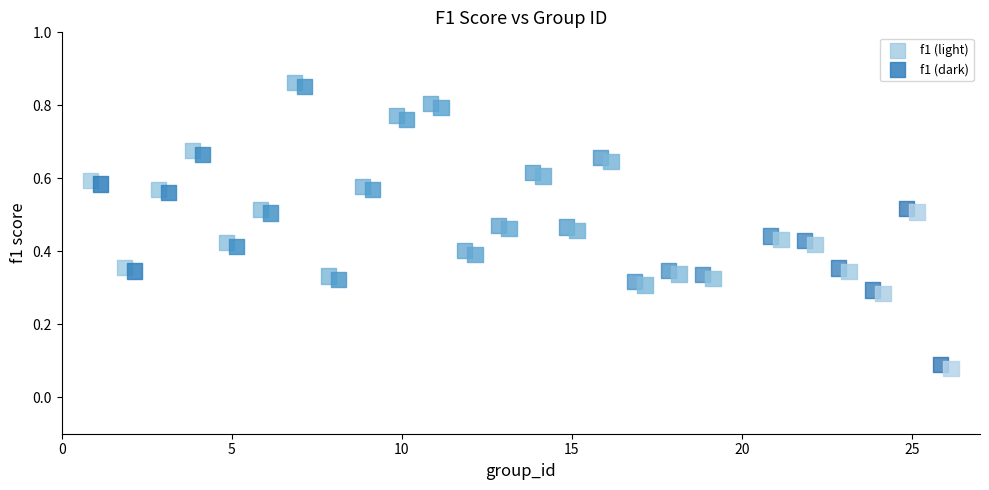

What are all the series names shown in the legend?

f1 (light), f1 (dark)